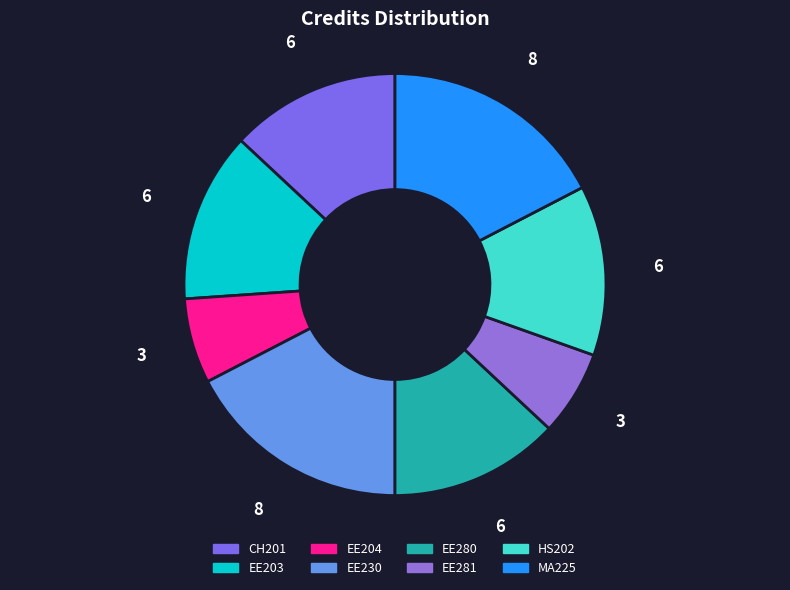

Is there a majority slice in this chart?

No